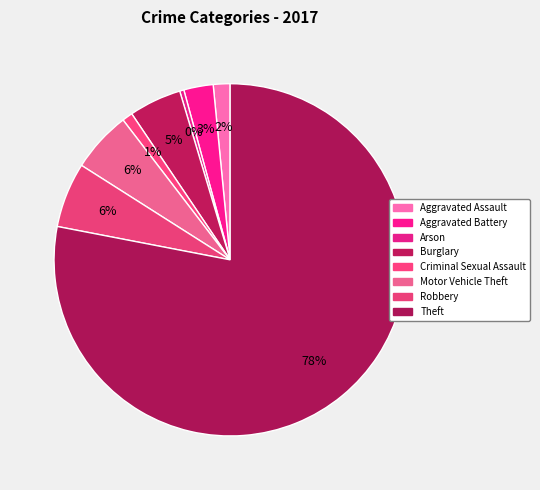

Count the number of slices in the pie.

8